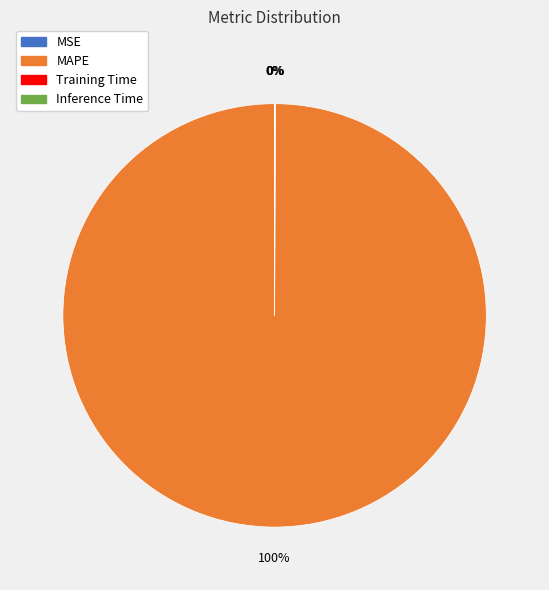

To the nearest percent, what is the average slice percentage?

25%